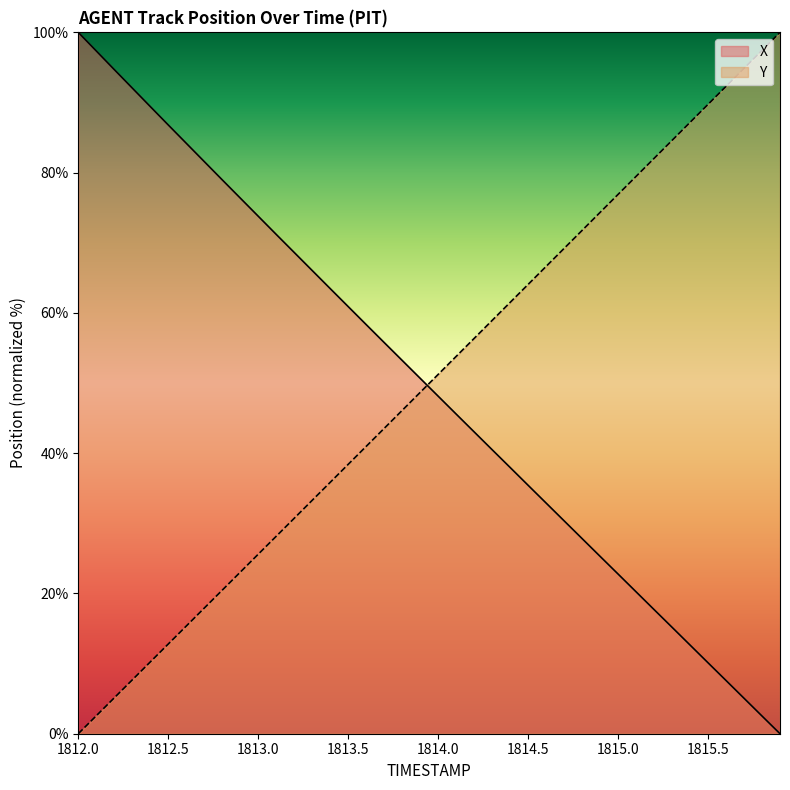

Does the chart display data point markers on the line(s)?

No